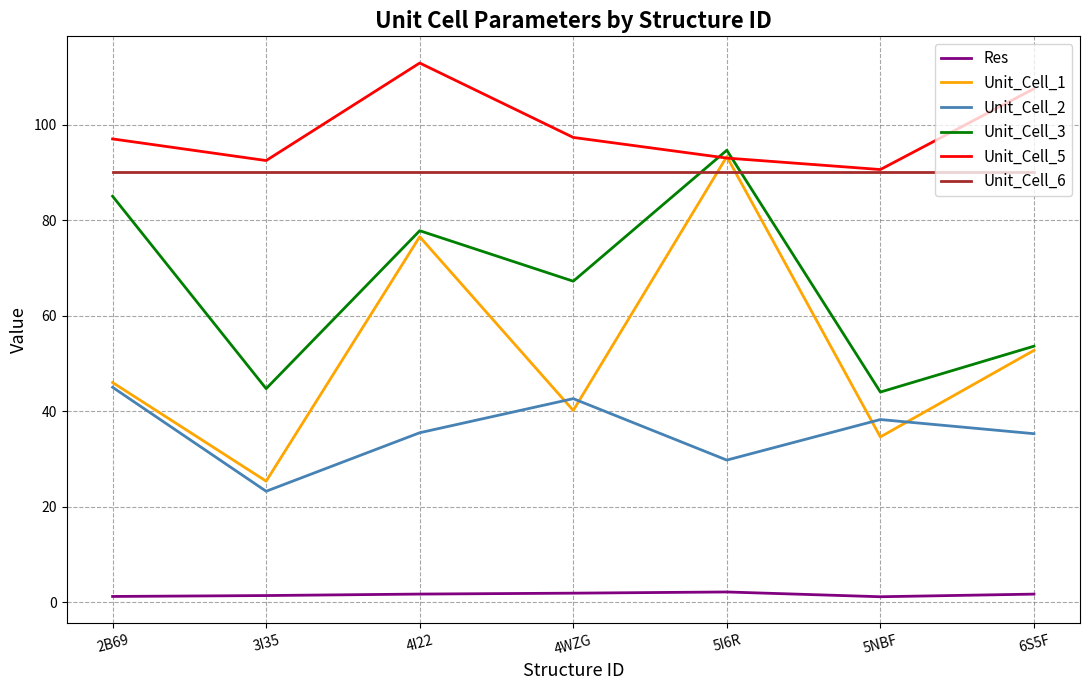

Where is the first local minimum for Unit_Cell_5?

3I35